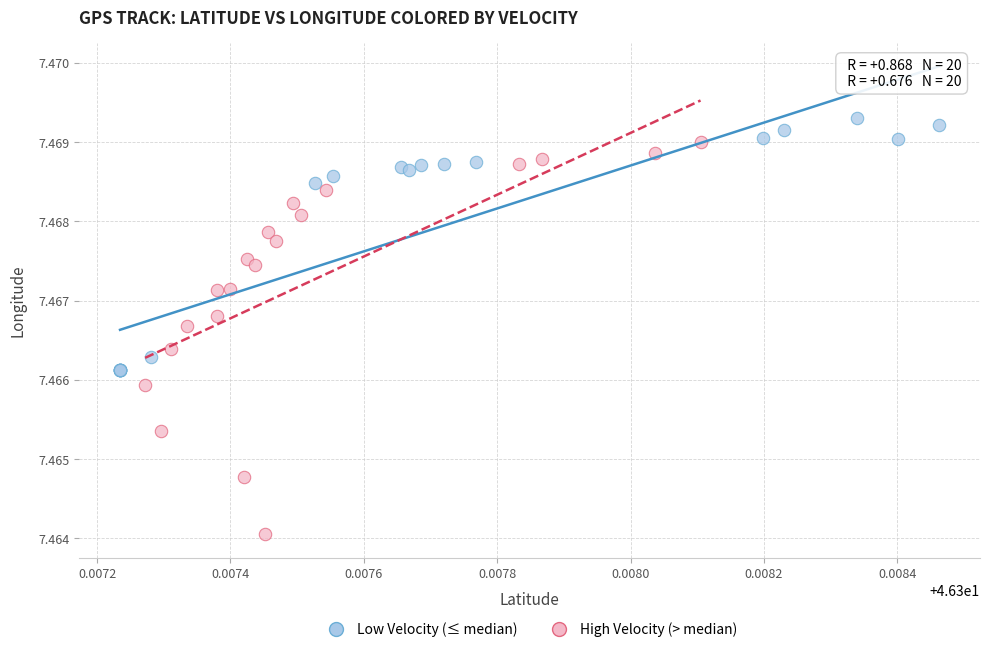

Which series reaches the maximum Y coordinate?

Low Velocity (≤ median)